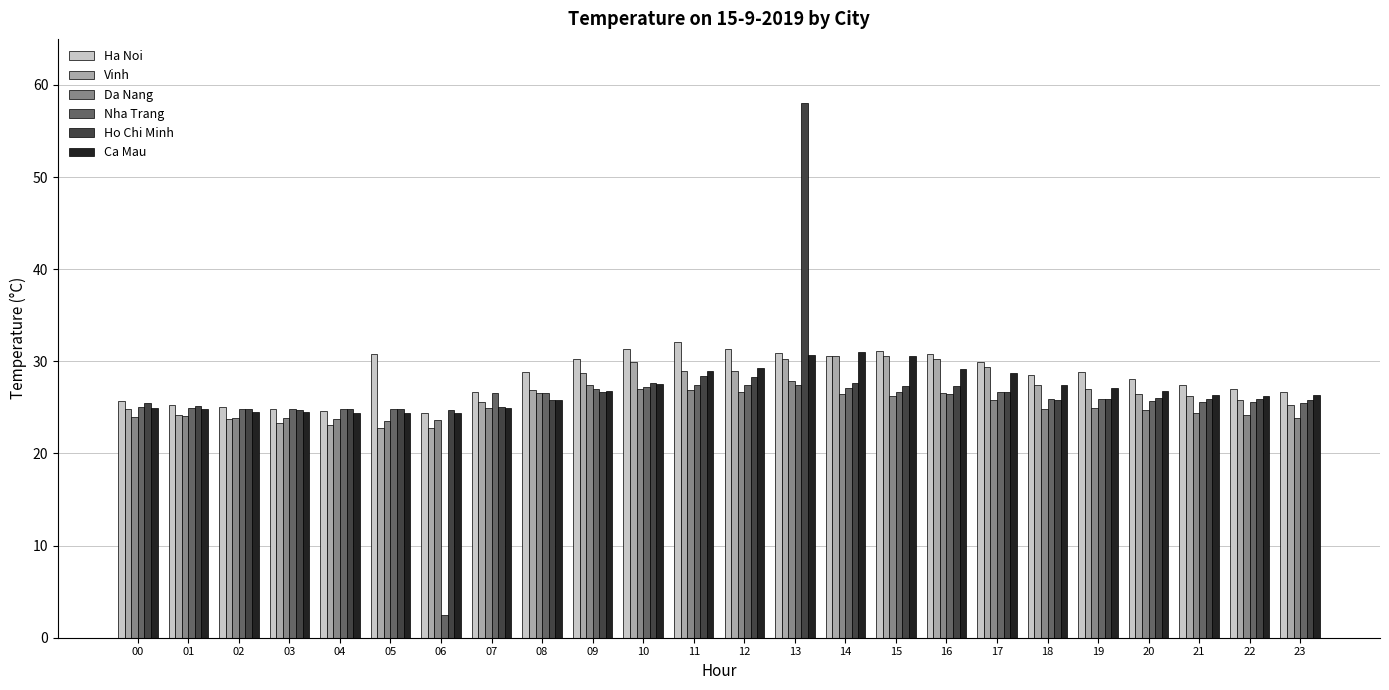

What is the difference between the Nha Trang values at 11 and 17?

0.7